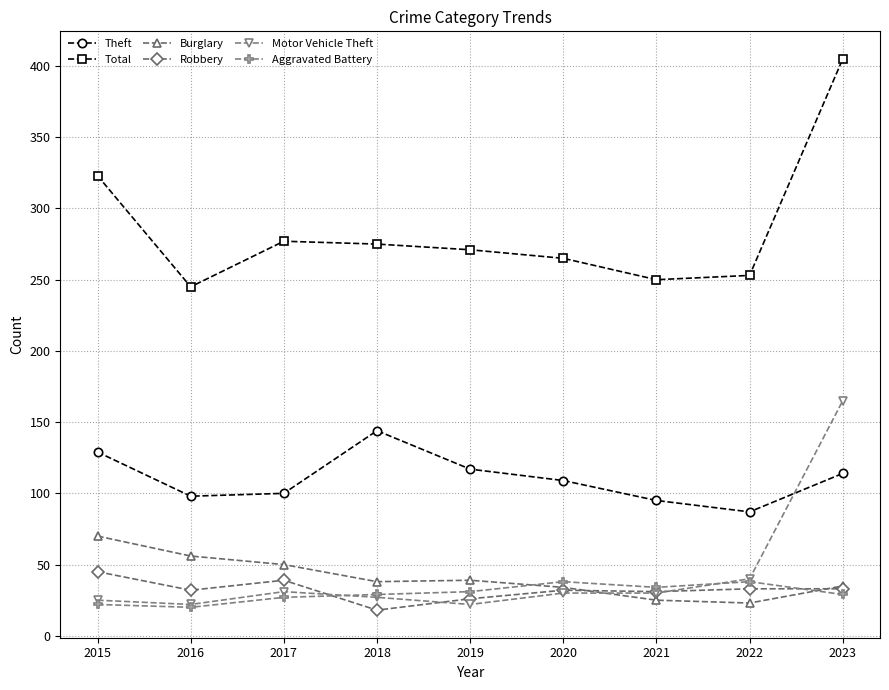

Which series has the largest total across all categories?

Total